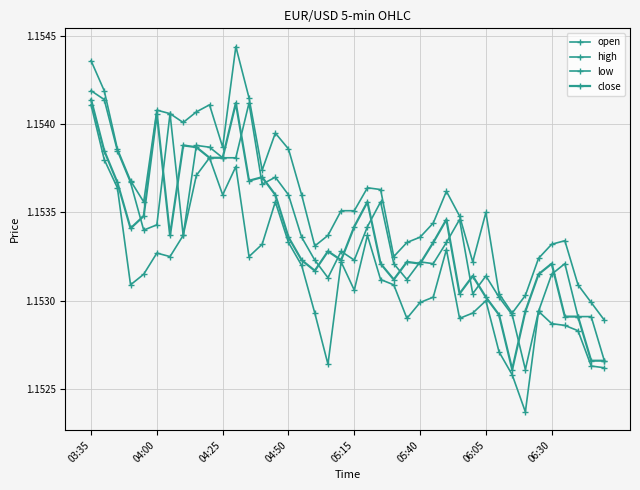

Does the chart have visible grid lines?

Yes